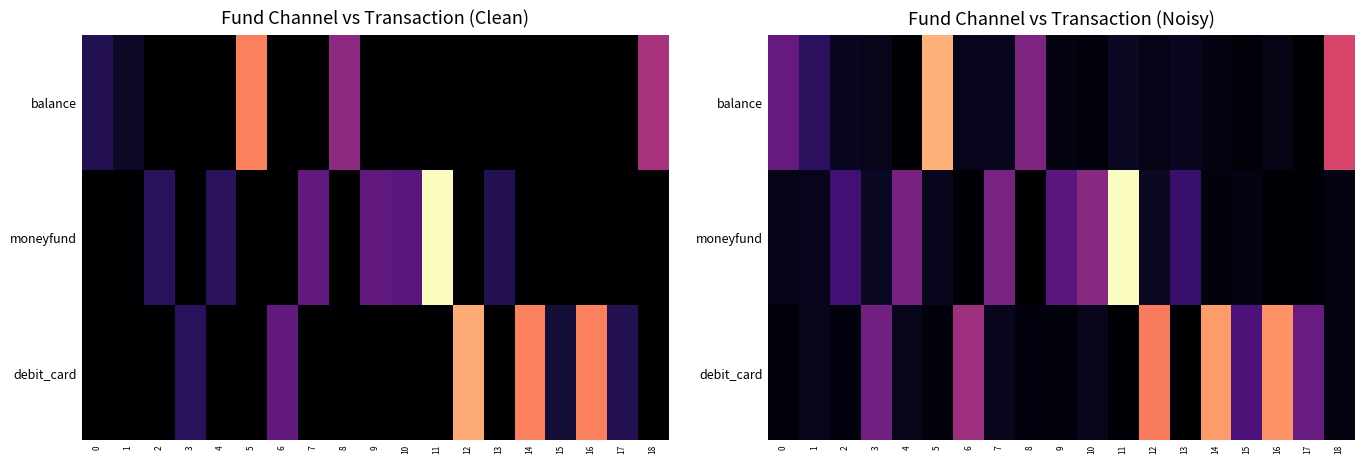

List the labels in order of balance value, largest first.

5, 18, 8, 0, 1, 11, 2, 13, 7, 6, 3, 12, 16, 9, 14, 10, 15, 4, 17